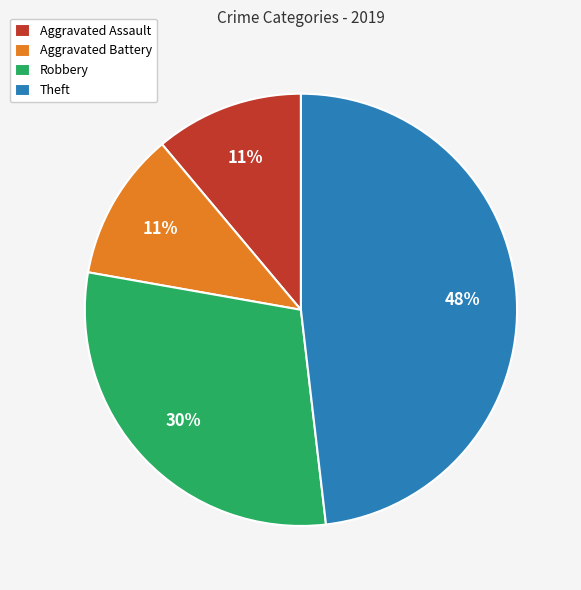

What is the largest slice in the pie chart?

Theft